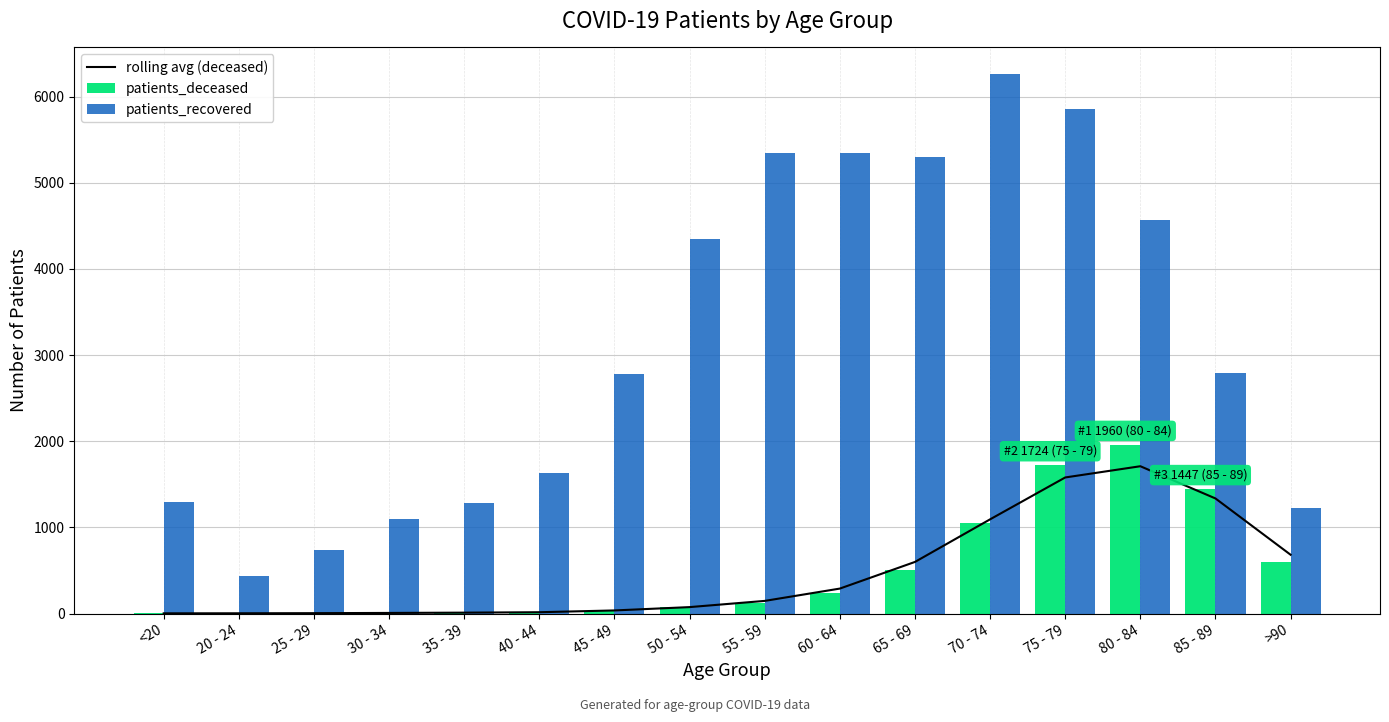

What is the label of the 7th bar from the right?

60 - 64